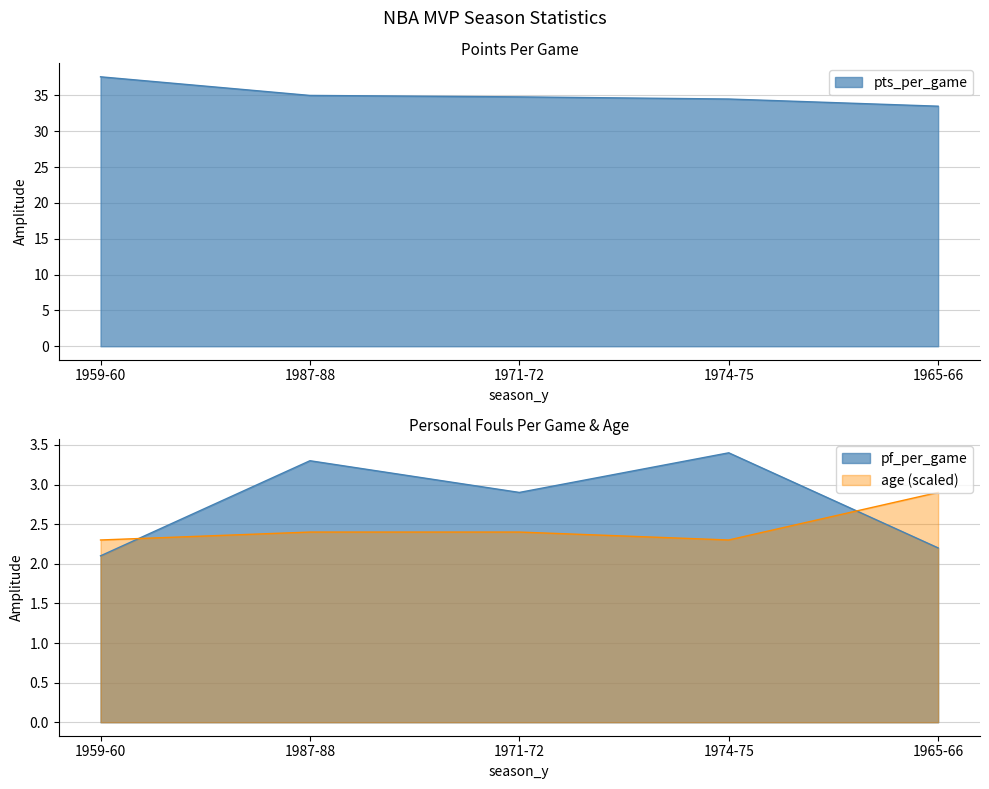

Where does the pts_per_game series first go above 34?

1959-60